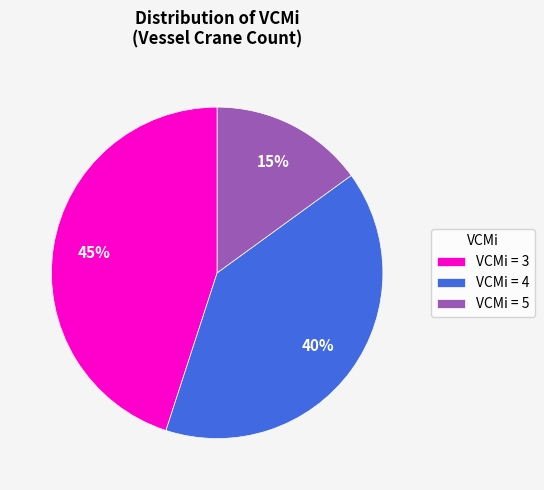

To the nearest percent, what portion does VCMi = 4 represent?

40%